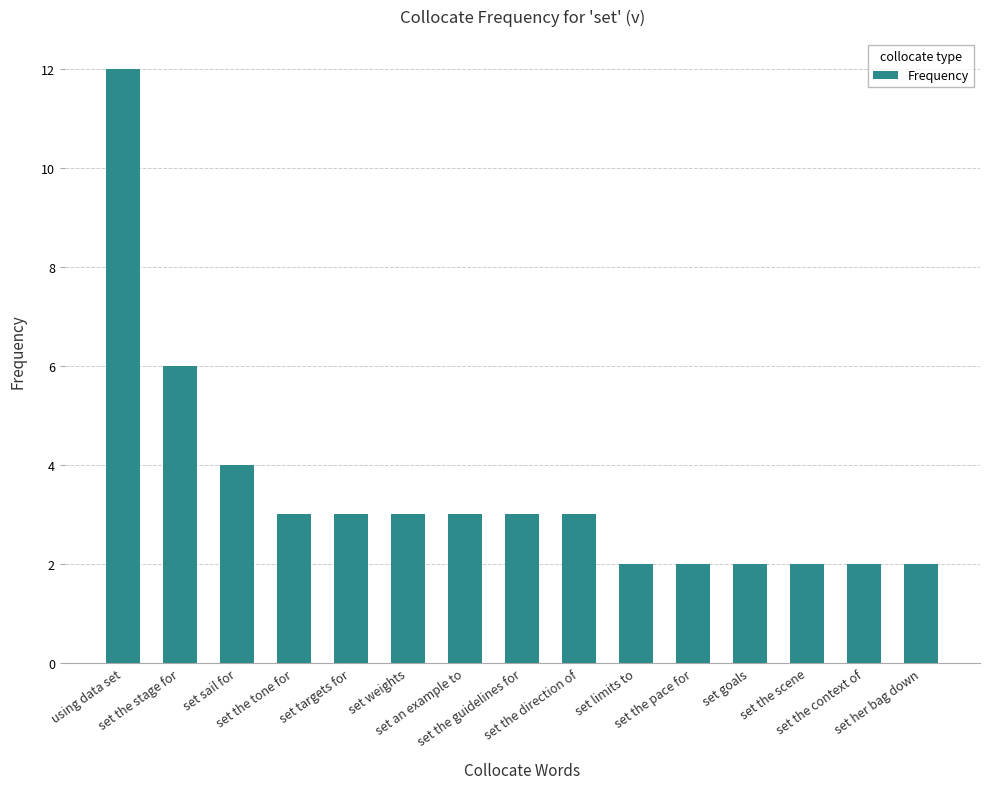

What is the difference between the maximum and minimum values?

10